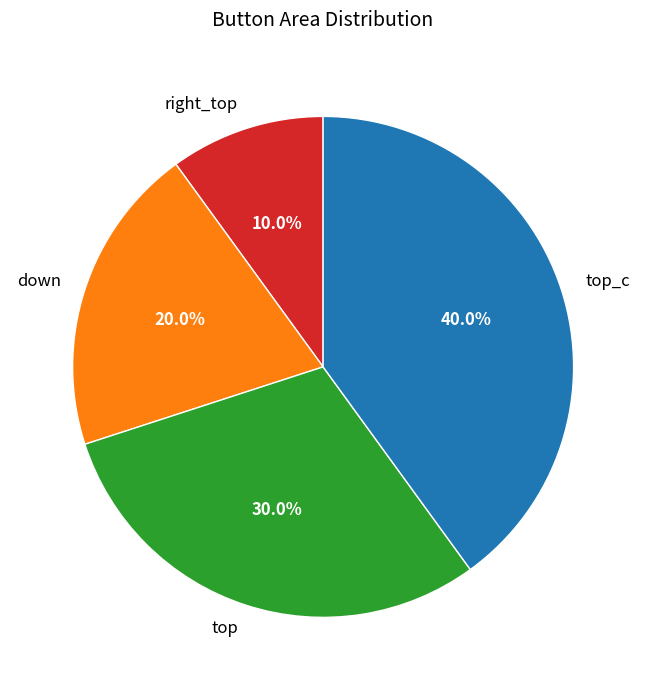

Rank the categories by value from highest to lowest.

top_c, top, down, right_top